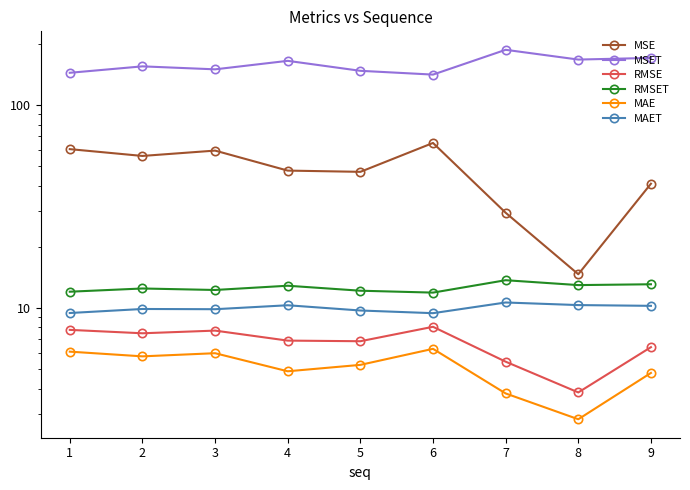

What is the sum of all MSET values?

1428.9